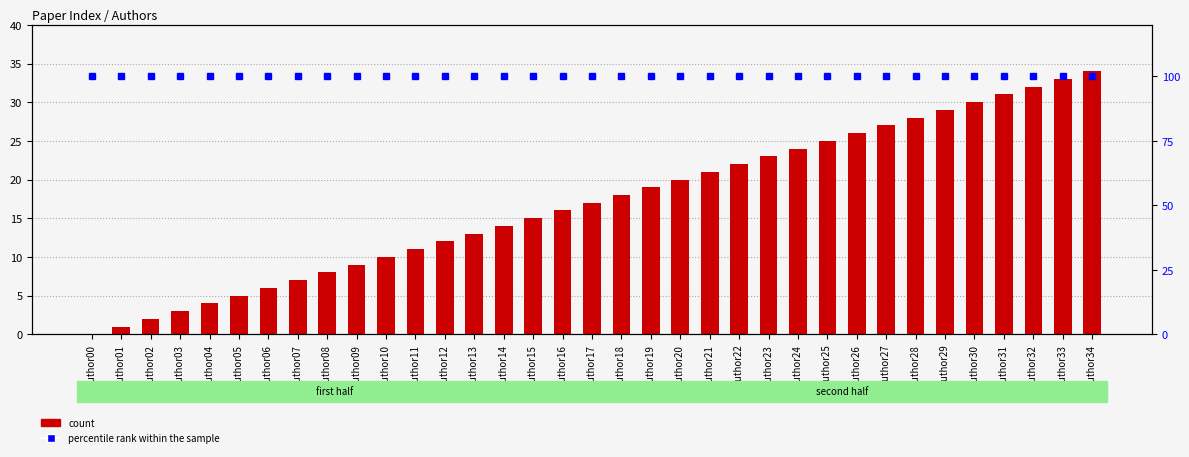

Is the value of percentile rank within the sample at Author23 greater than the value of count at Author32?

Yes